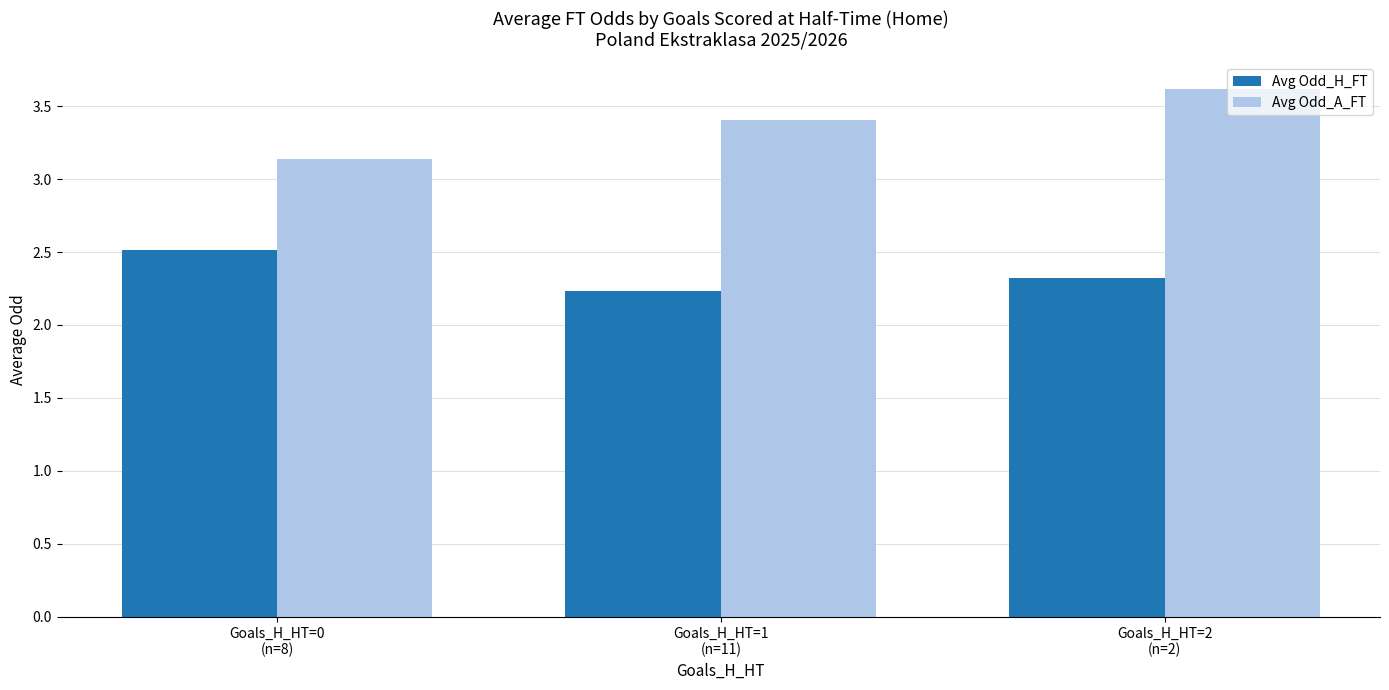

How many Avg Odd_H_FT values are between 2 and 3?

3